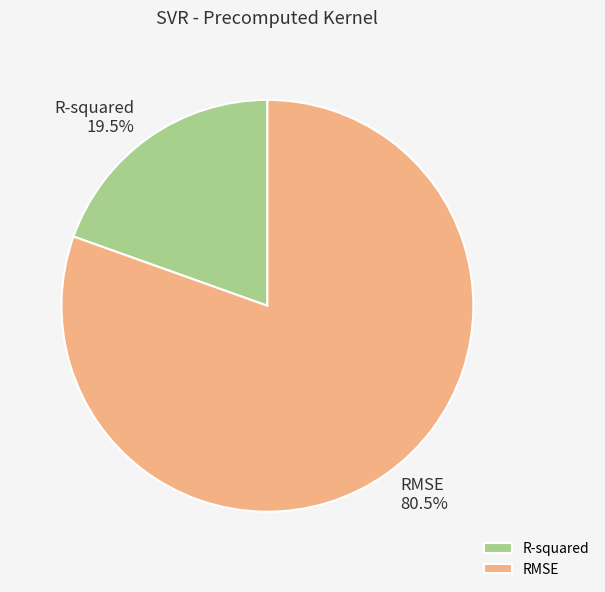

Is the sum of R-squared and RMSE greater than half?

Yes